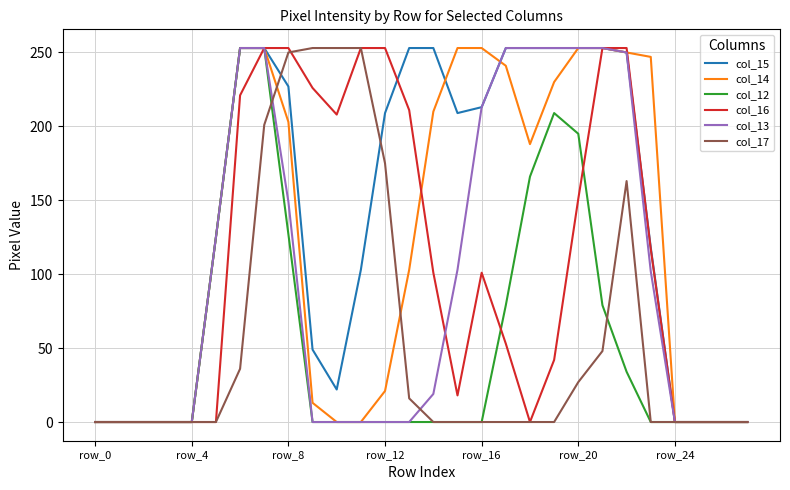

Which series has the largest total across all categories?

col_15